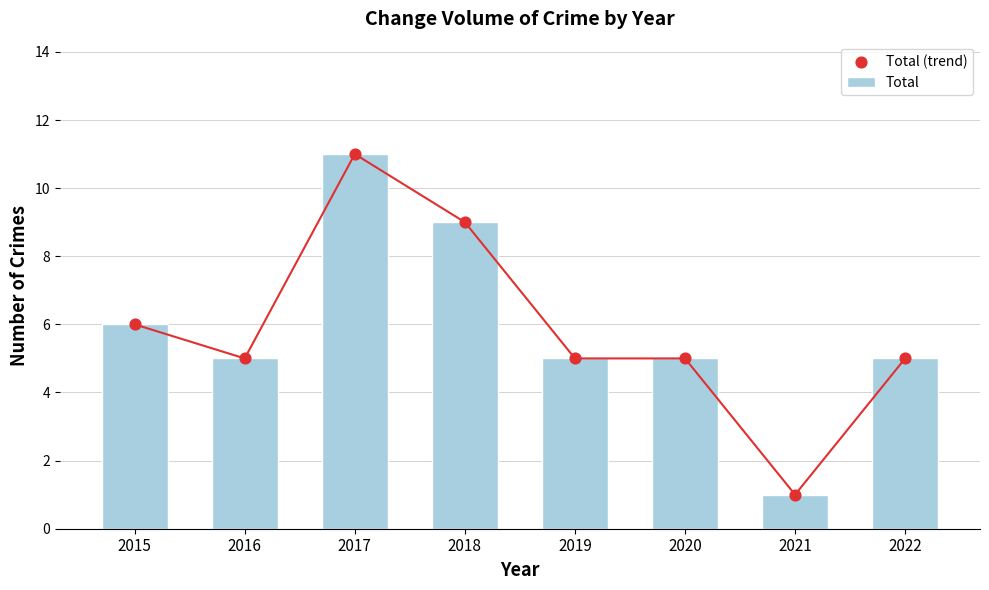

Which series has the widest spread of Y values?

Total